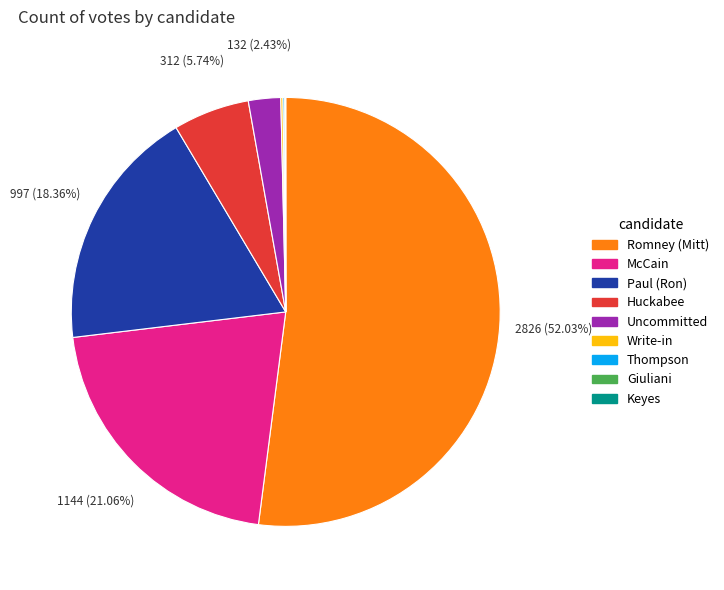

Does any single category account for the majority?

Yes